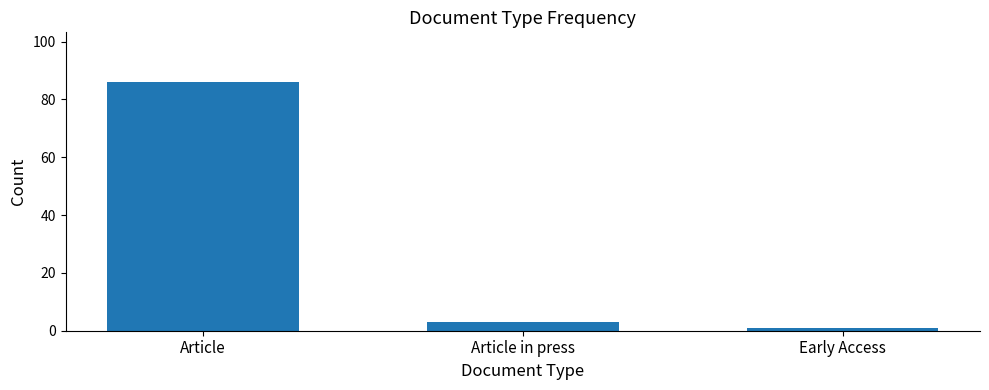

What is the average value?

30